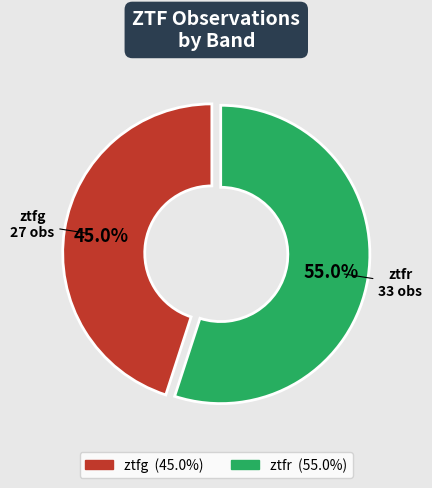

Rank the categories by value from highest to lowest.

ztfr, ztfg